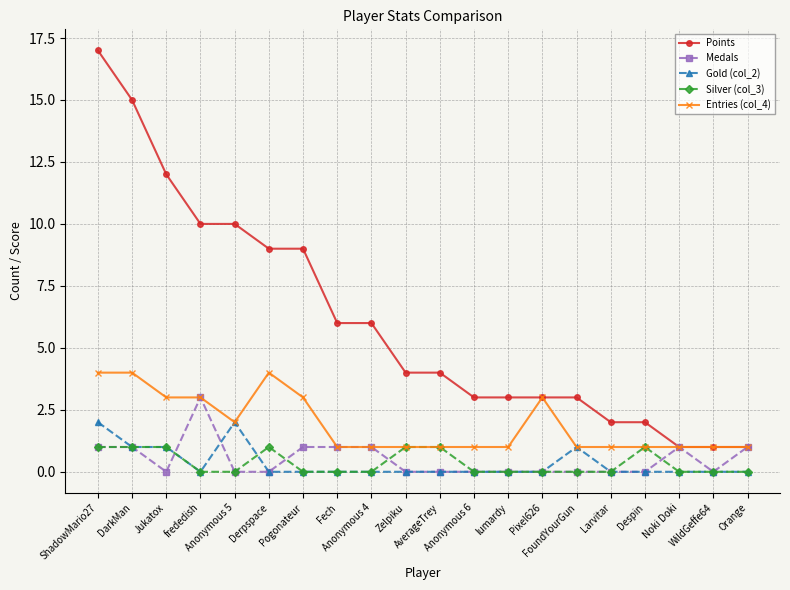

True or false: Points and Gold (col_2) intersect in this chart.

False